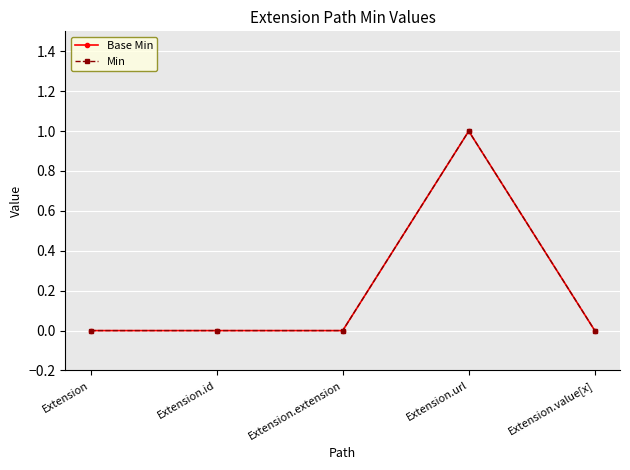

Is this an area chart (filled region under the line)?

No